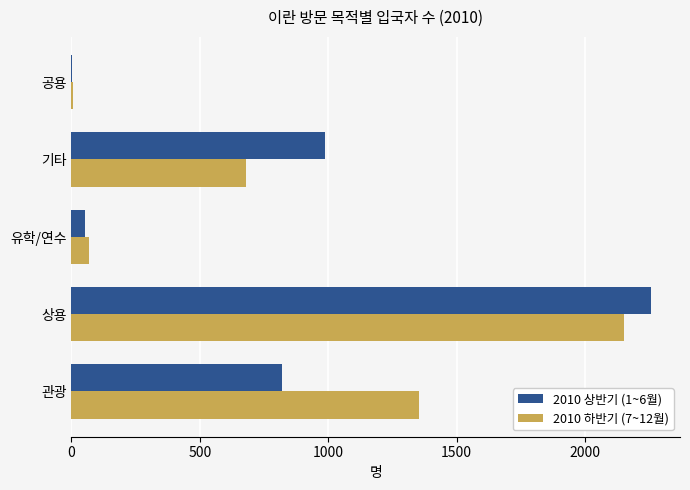

What is the maximum value for 2010 하반기 (7~12월)?

2152